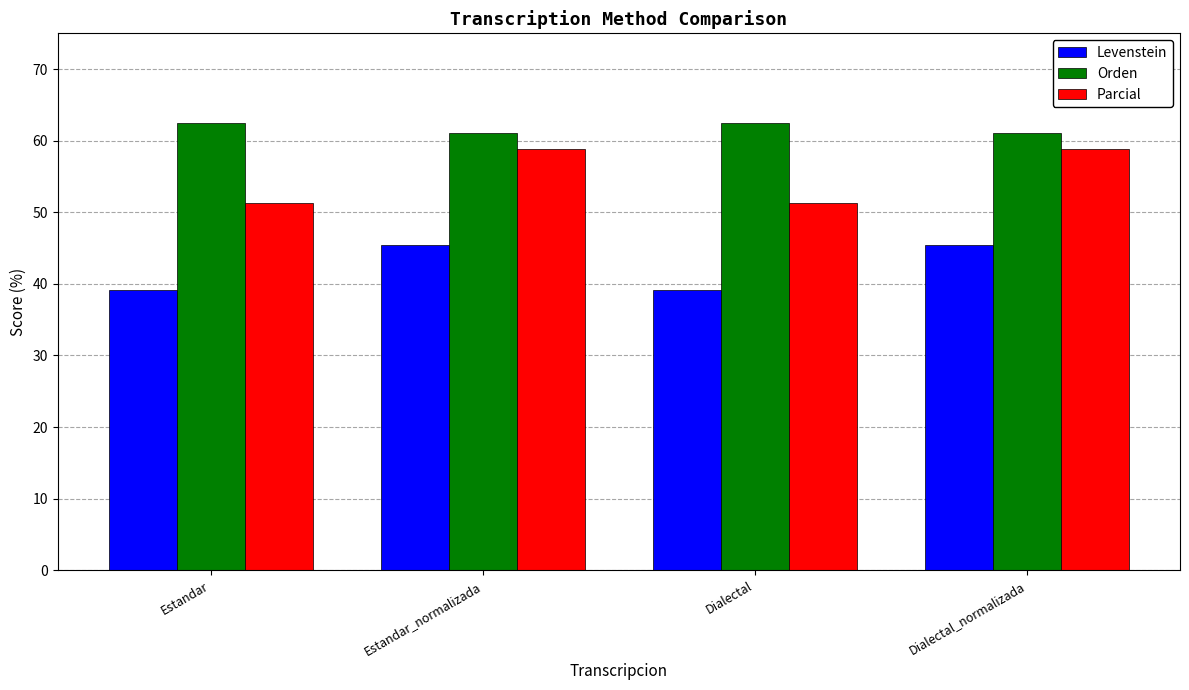

How many categories are shown in the chart?

4